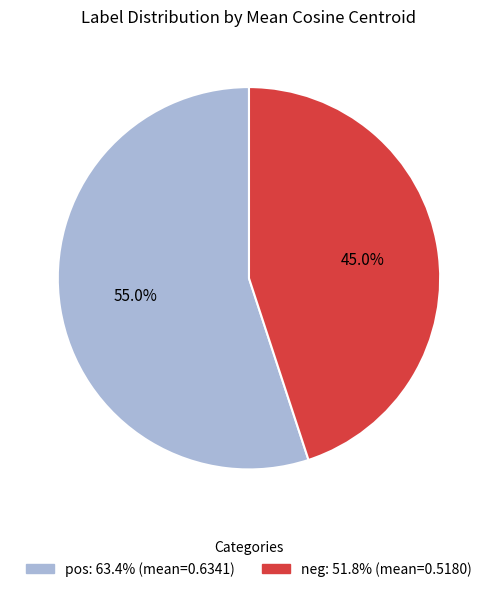

Is the sum of neg and pos greater than half?

Yes